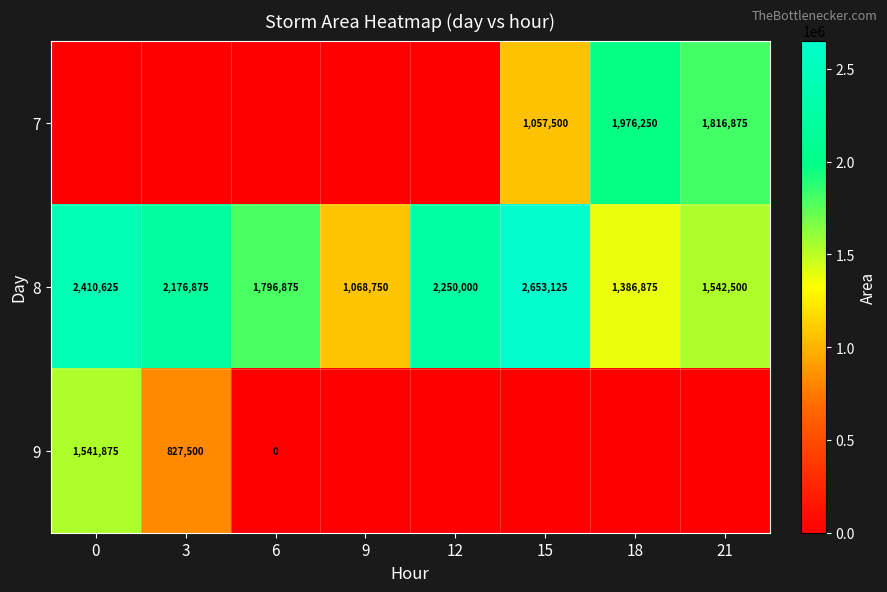

Rank the categories by 8 value from highest to lowest.

15, 0, 12, 3, 6, 21, 18, 9